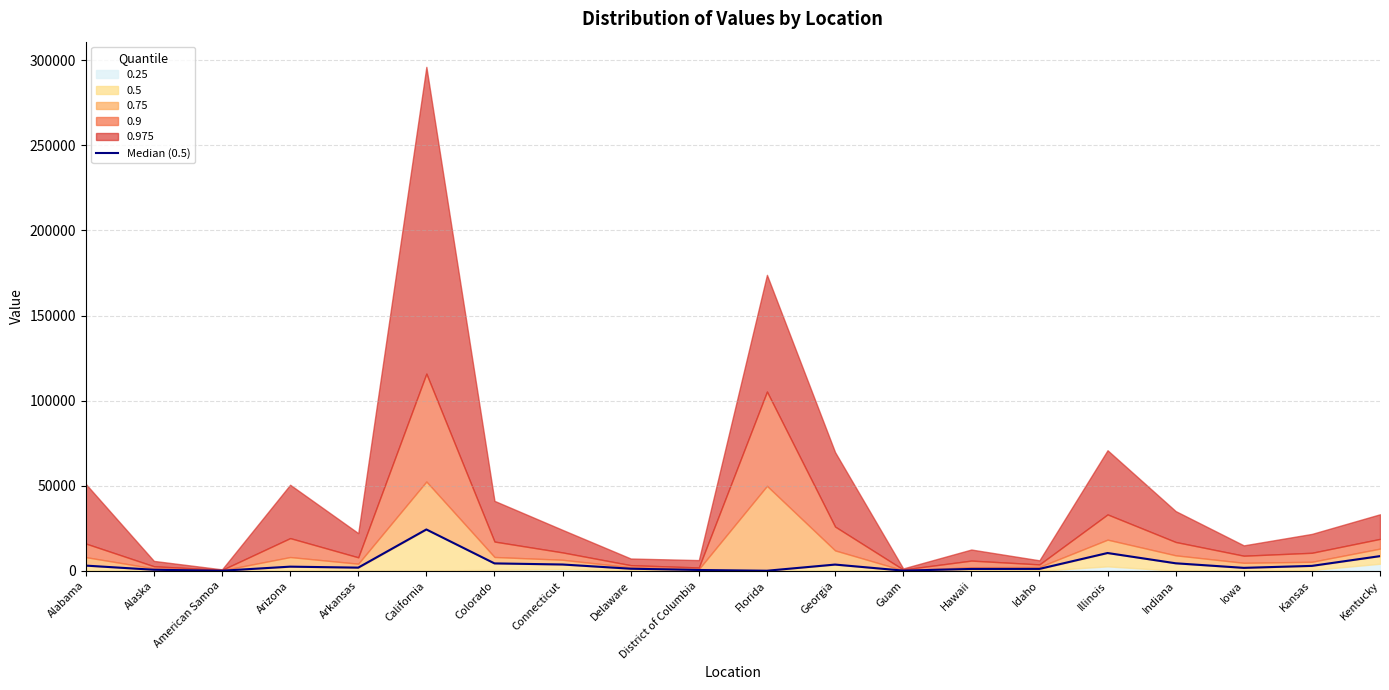

Reading left to right, list all the values displayed in this chart.

3015.0	565.0	1.0	2400.0	1822.0	24252.0	4313.0	3663.0	1189.0	438.0	0.1	3622.0	64.0	1047.0	1075.0	10416.0	4377.0	1688.0	2849.0	8585.0